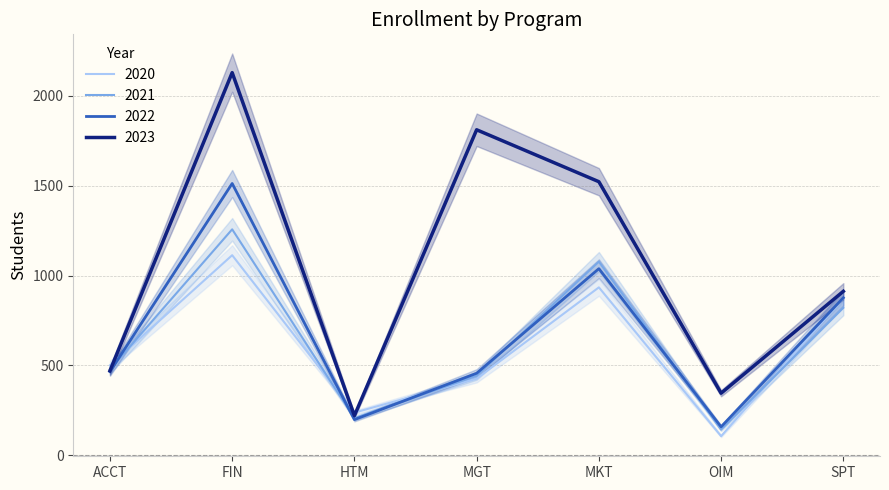

At which label does 2020 reach its peak?

FIN